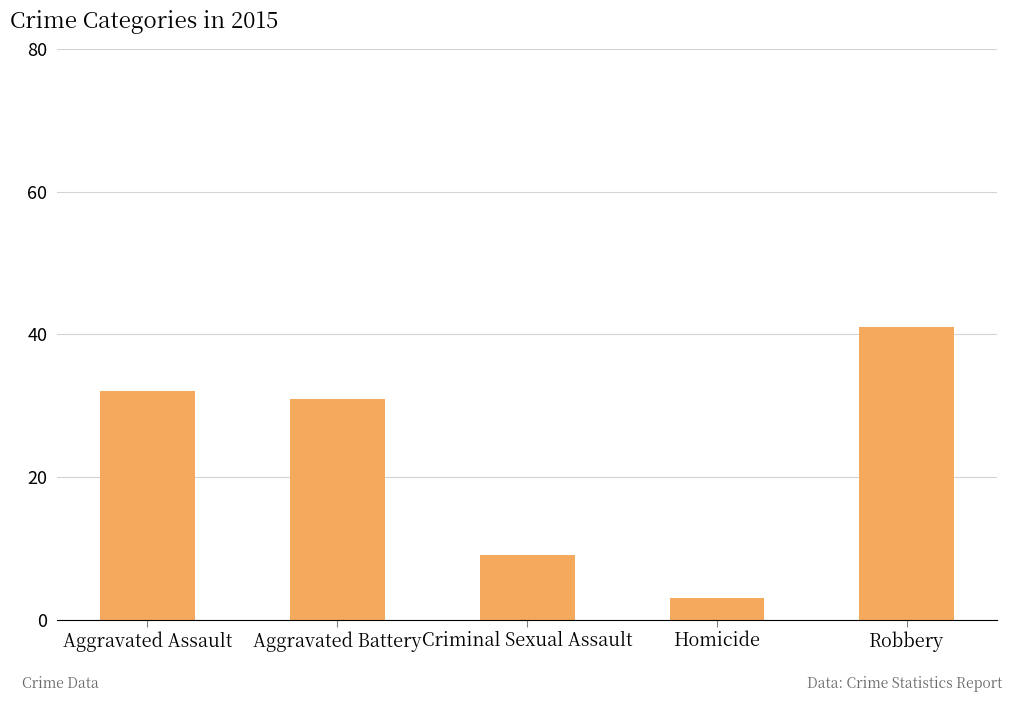

List the labels in order of value, smallest first.

Homicide, Criminal Sexual Assault, Aggravated Battery, Aggravated Assault, Robbery